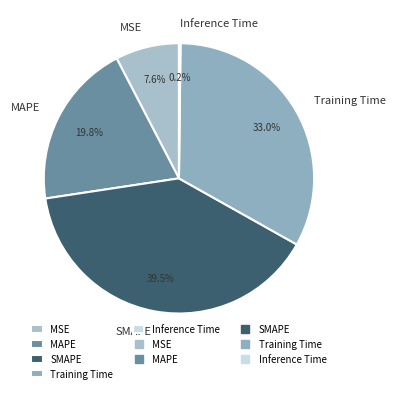

Which slice is the largest?

SMAPE